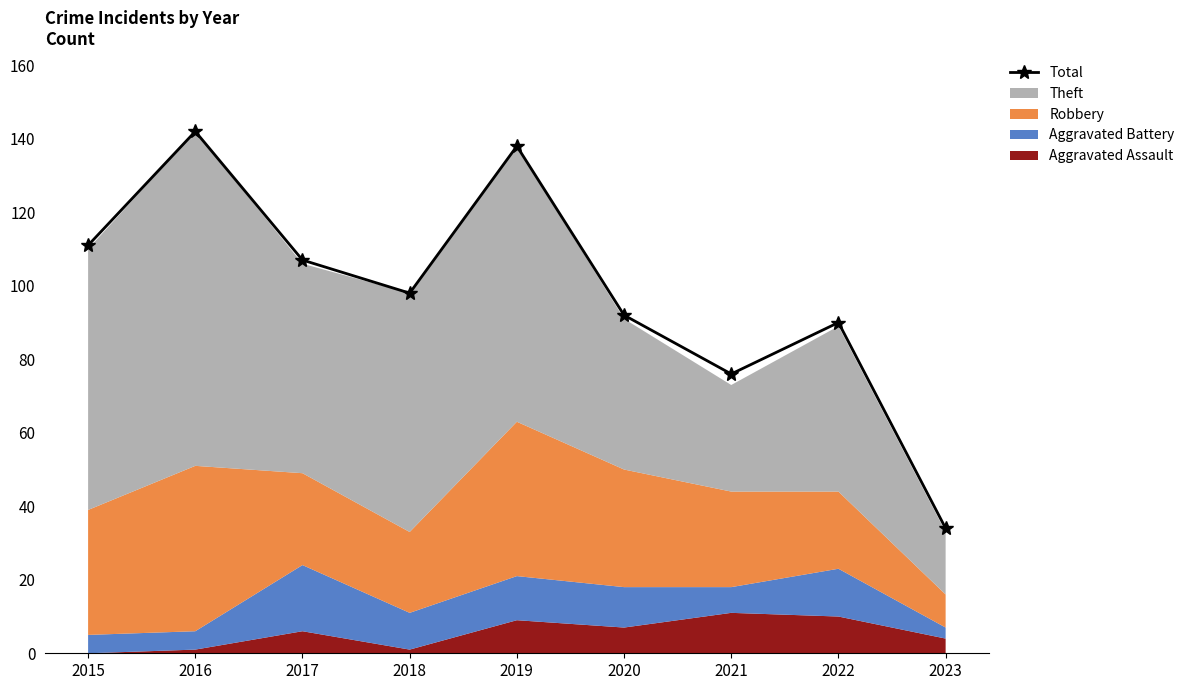

Rank the categories by value from lowest to highest.

2023, 2021, 2022, 2020, 2018, 2017, 2015, 2019, 2016